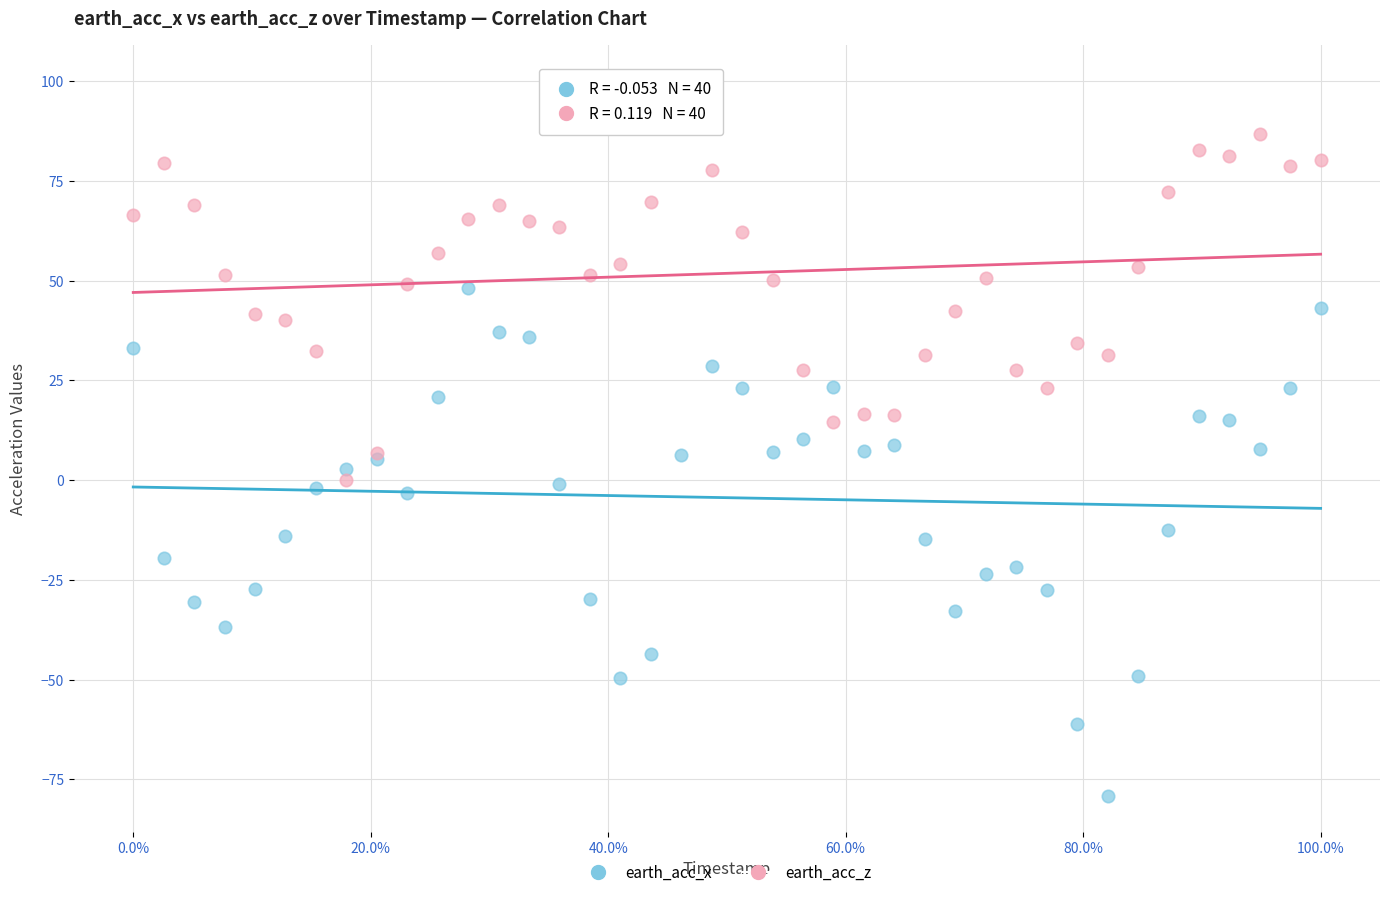

Which series has the largest Y range (max minus min)?

earth_acc_x